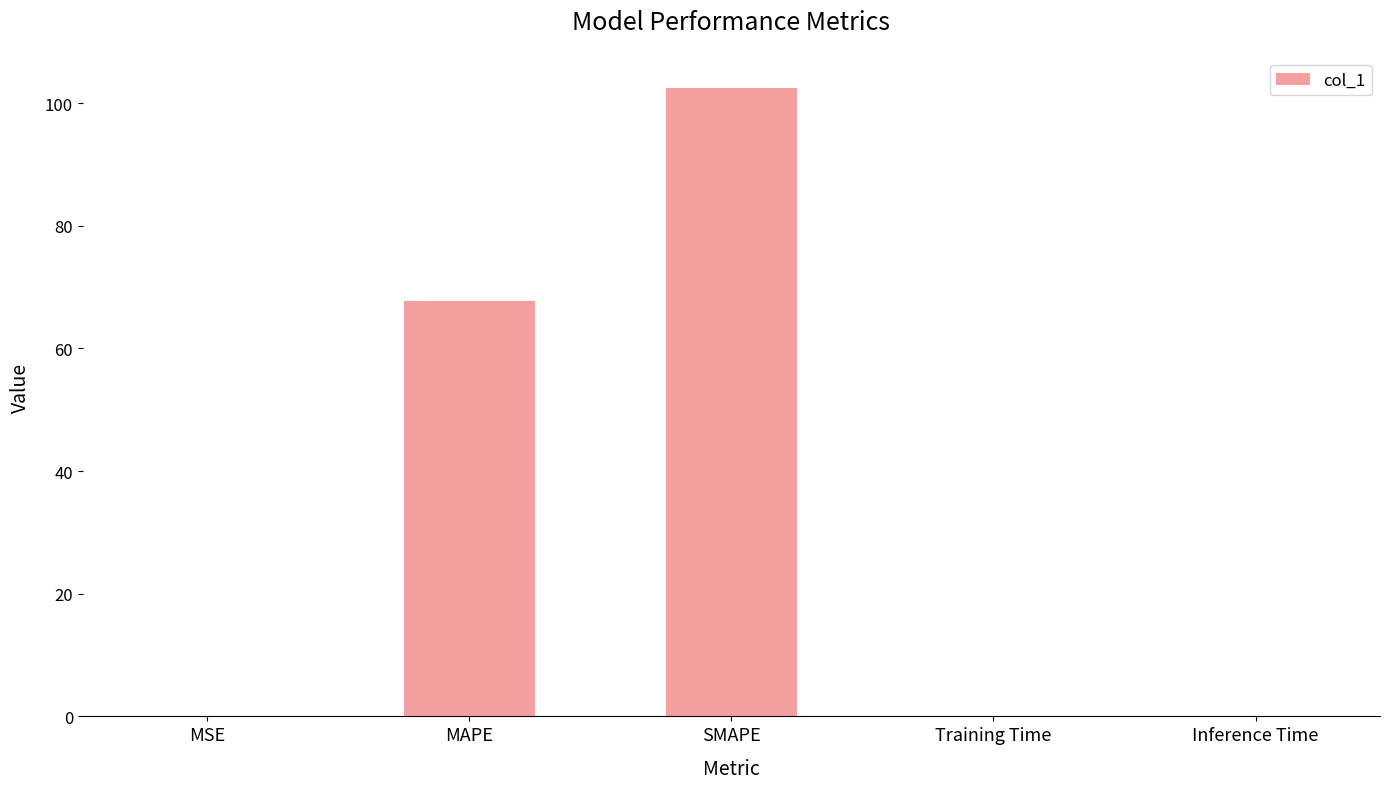

Is it true that the value at Inference Time is 0.1?

True